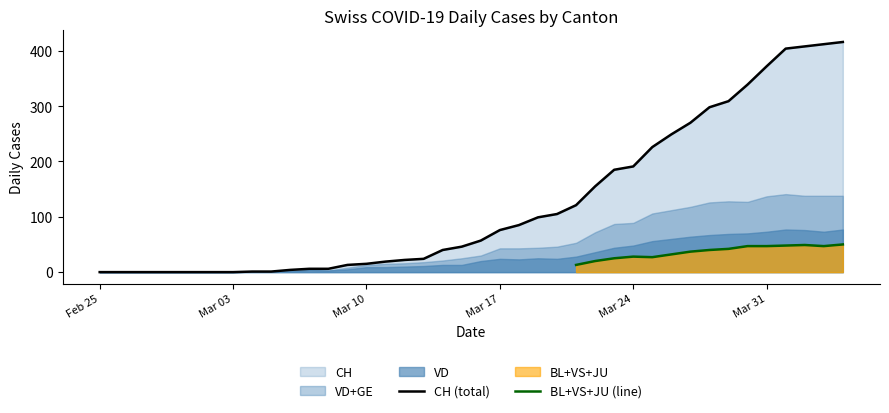

What is the maximum value for CH (total)?

416